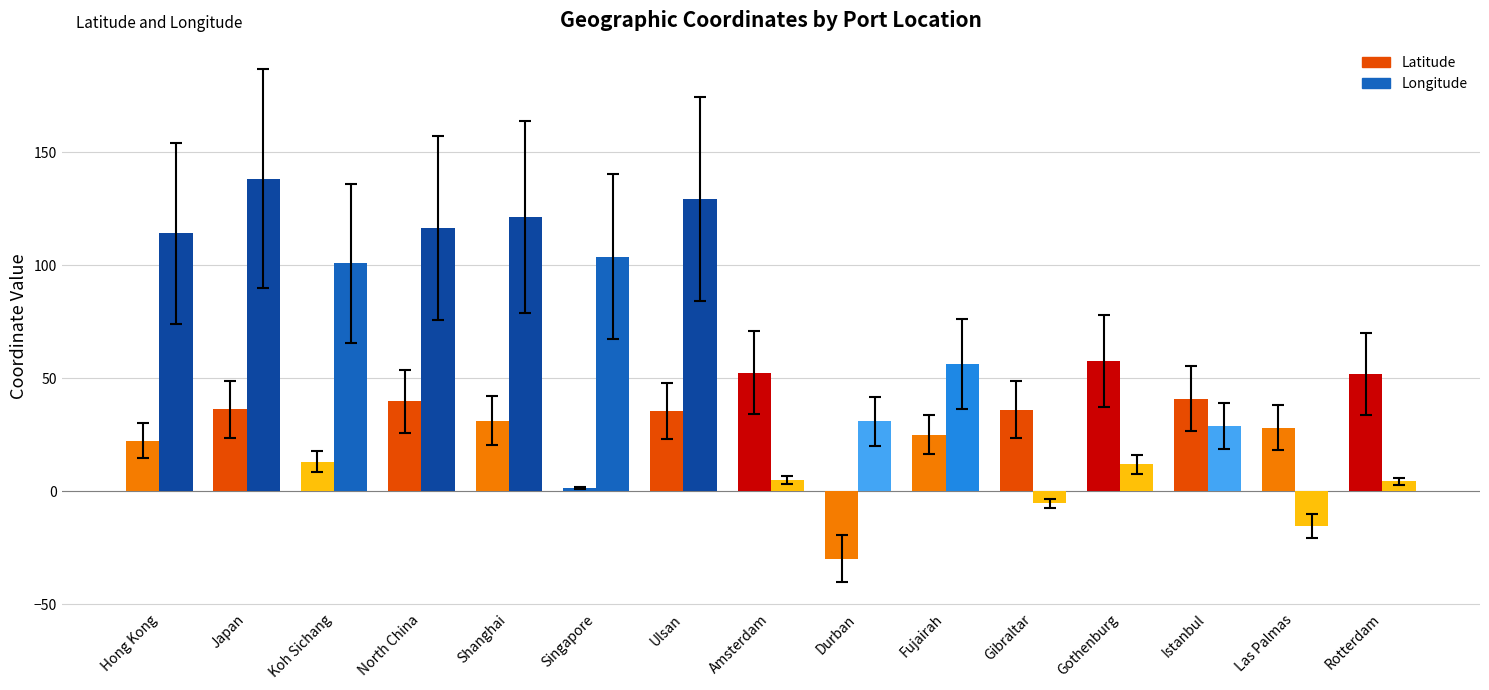

How many values in Latitude are above zero?

14